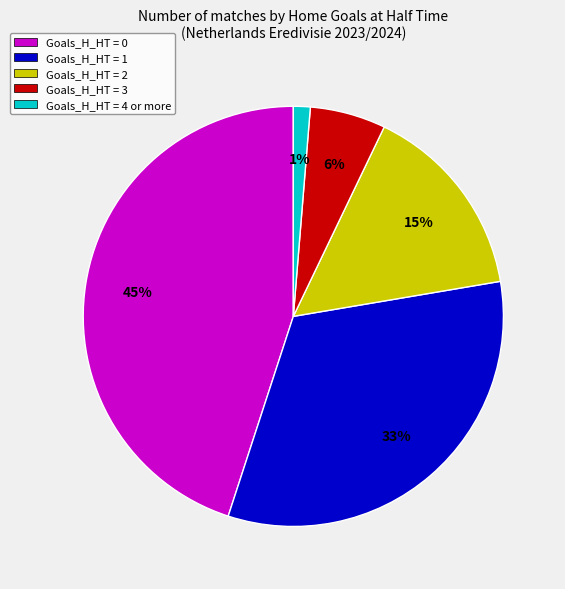

Combined, do Goals_H_HT = 4 or more and Goals_H_HT = 1 account for over 50%?

No